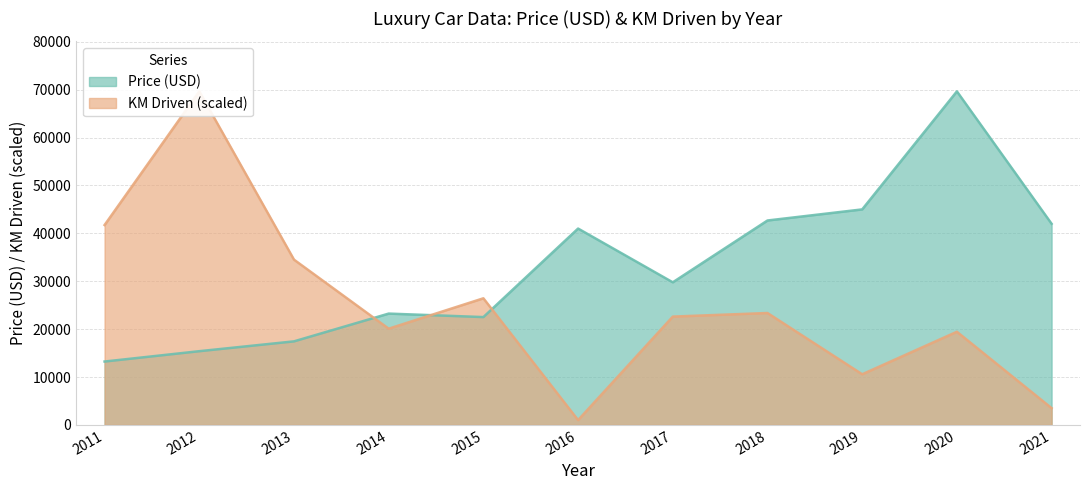

Which series has the largest total across all categories?

Price (USD)